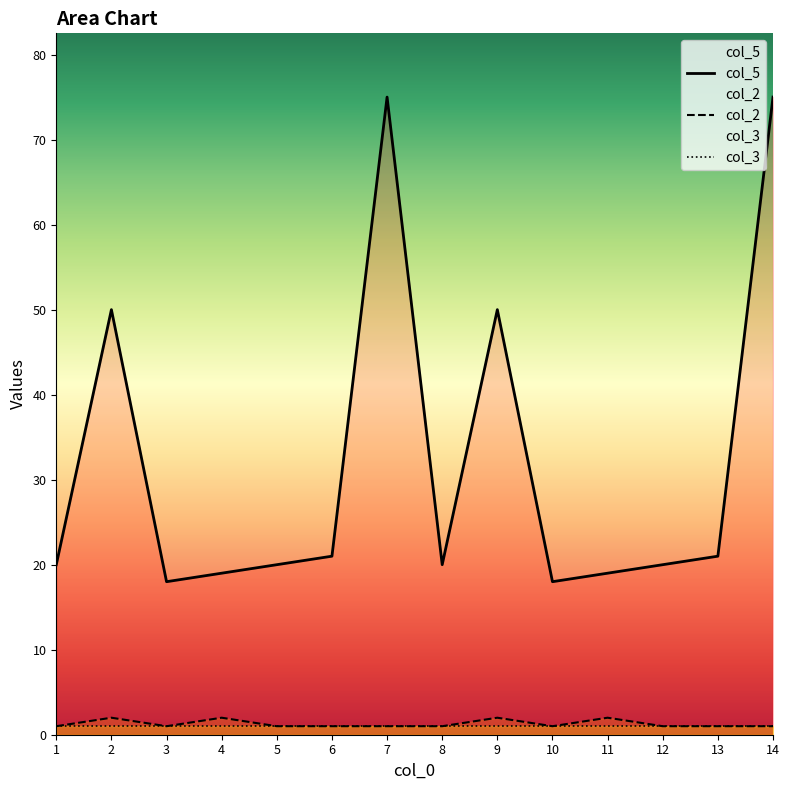

At which category does col_5 reach its first local peak?

2